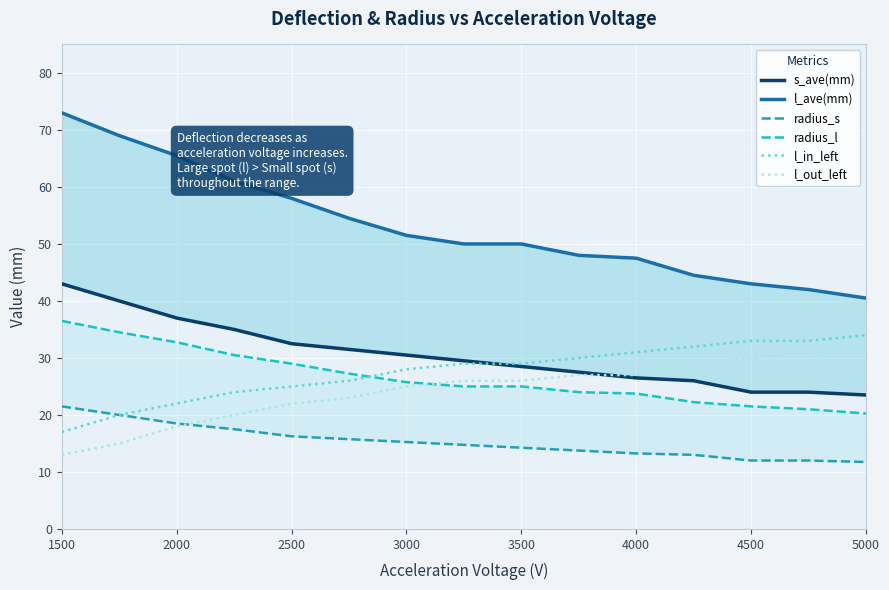

True or false: l_ave(mm) and s_ave(mm) cross at least once.

False